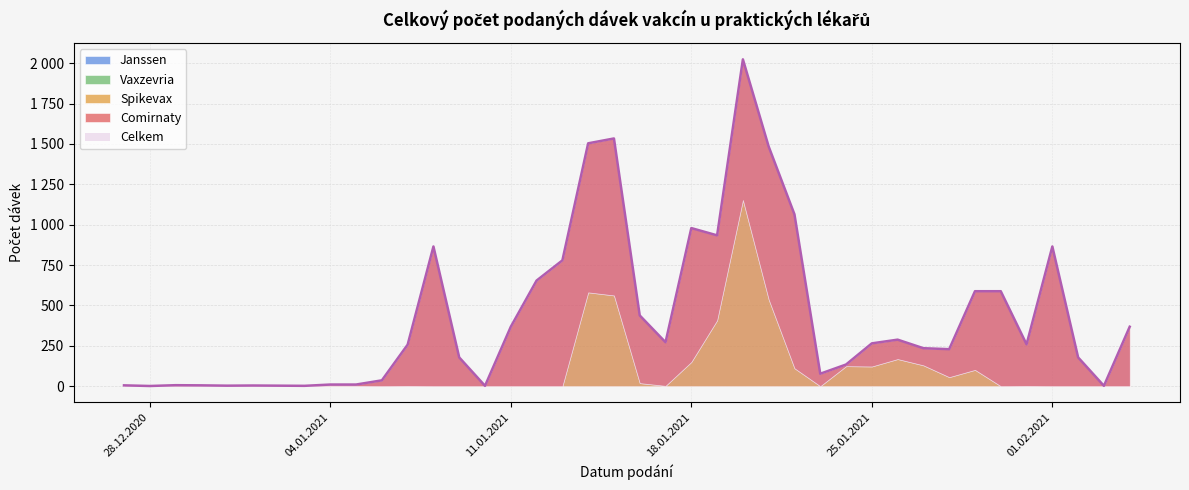

What is the difference between the maximum and minimum values in the Spikevax series?

1153